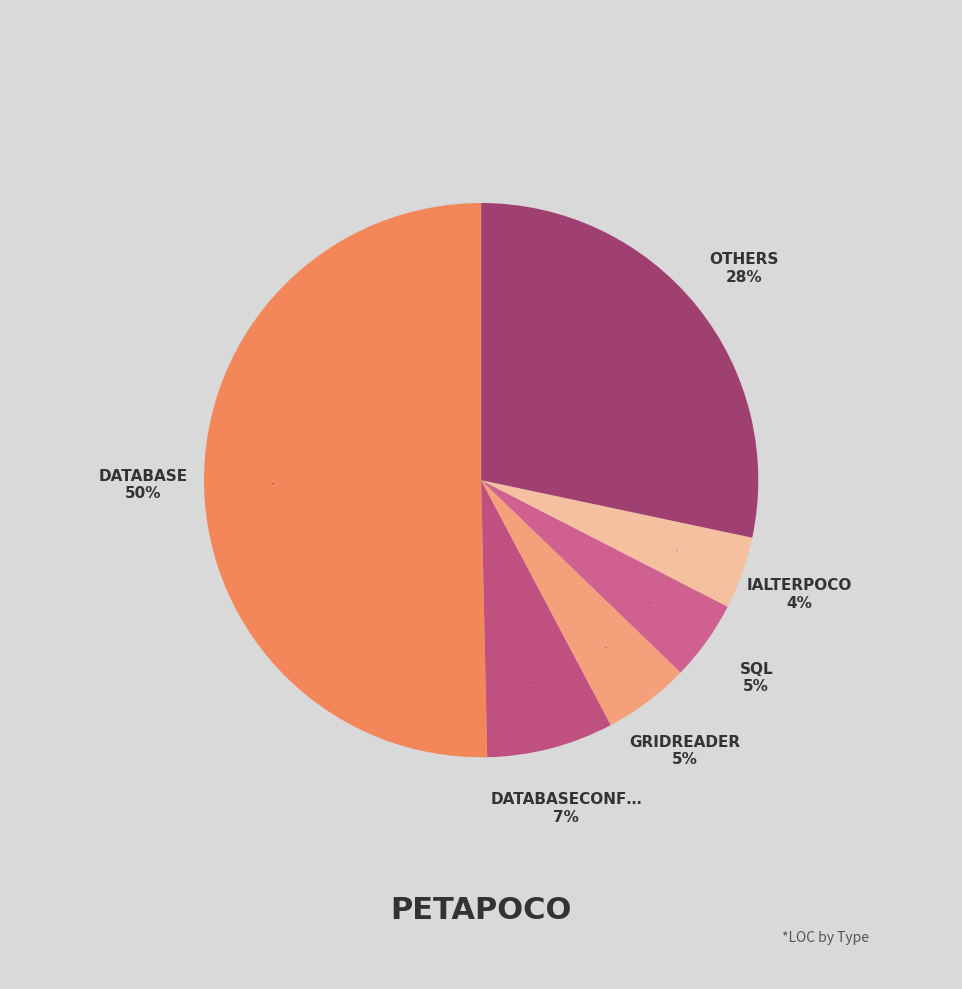

Does ExplicitColumnsAttribute account for over 50% of the chart?

No